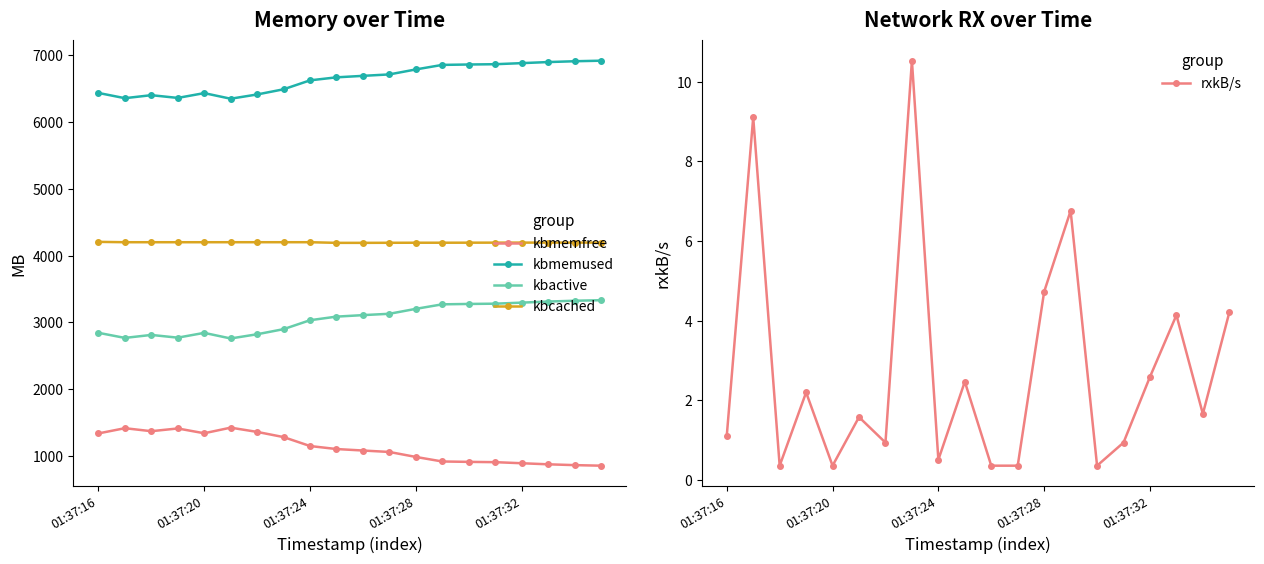

What is the minimum value for kbmemfree?

849.7